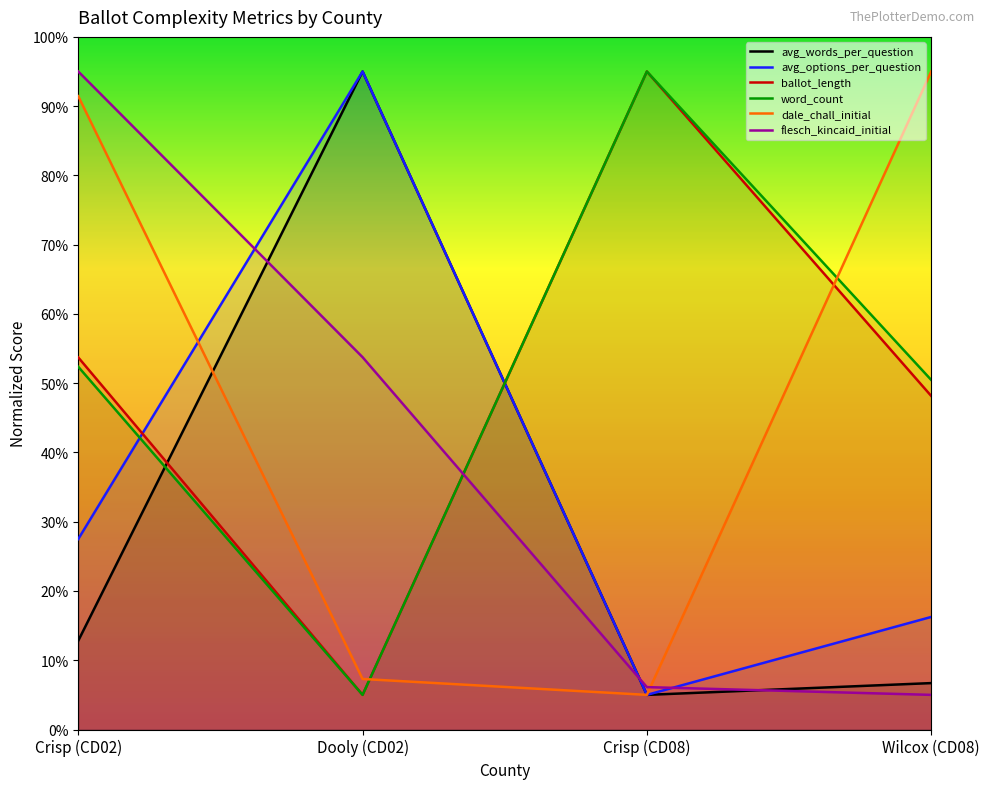

The flesch_kincaid_initial series shows 6.1 at Crisp (CD08). True or false?

True